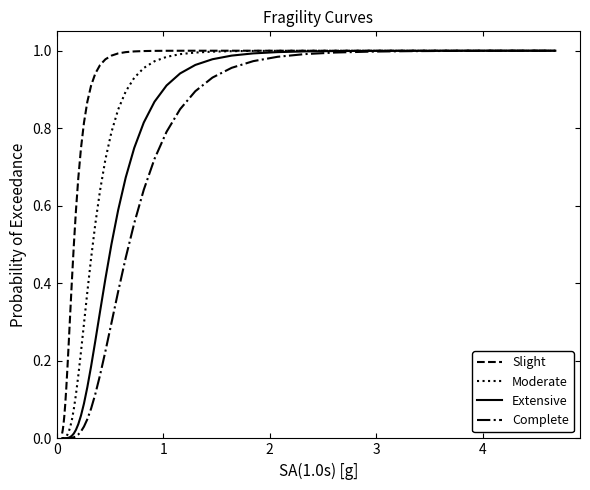

Rank the series by their average value, from highest to lowest.

Slight, Moderate, Extensive, Complete